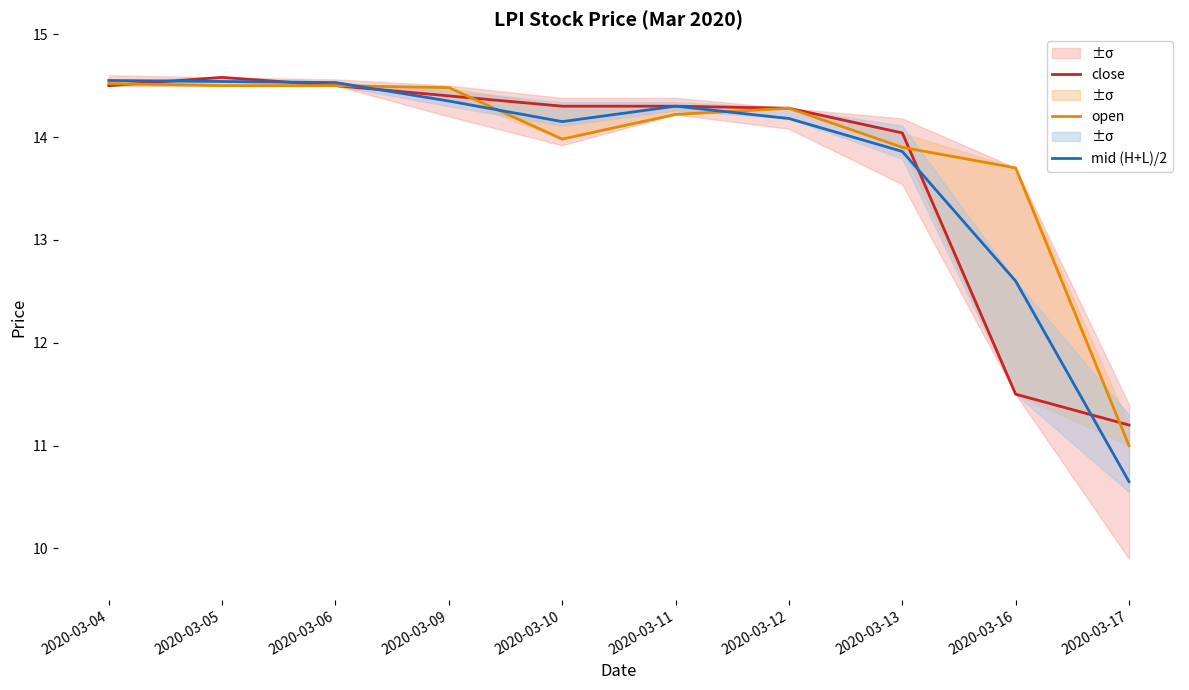

List the series in order of their peak value, lowest first.

open, mid (H+L)/2, close